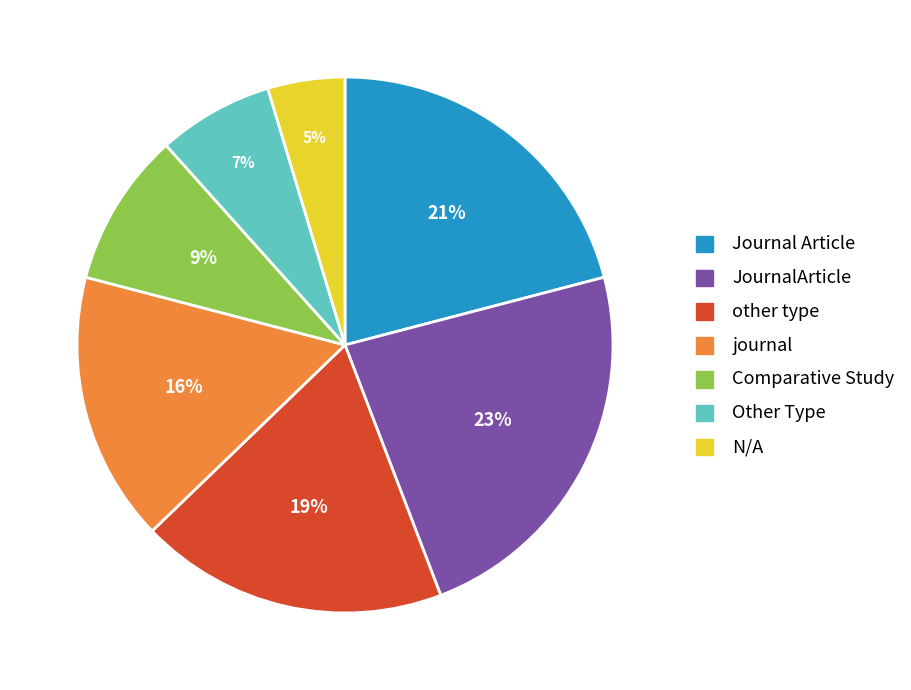

Approximately how many times larger is the value at Other Type compared to journal?

0.4